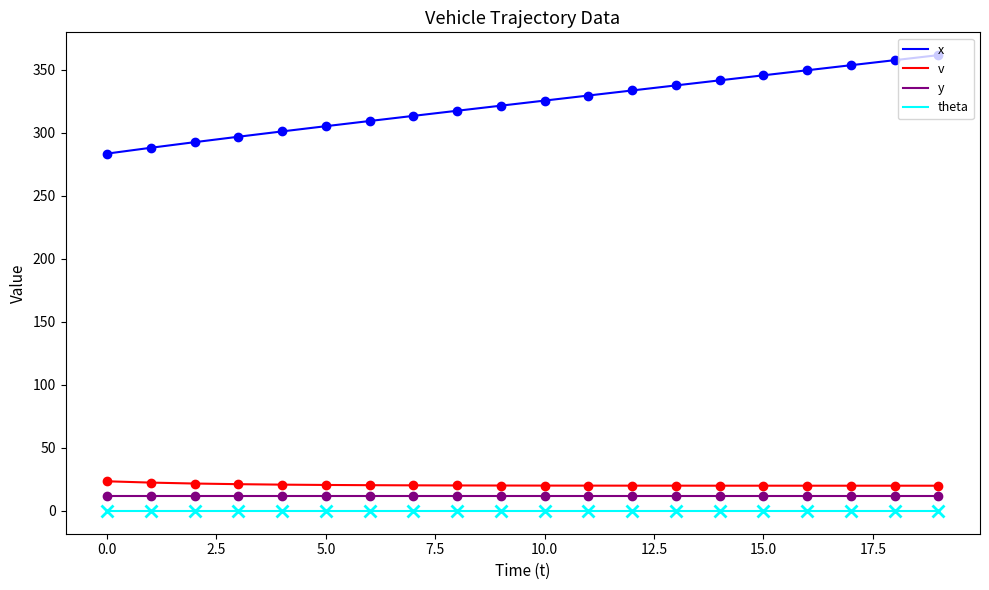

True or false: y and x intersect in this chart.

False